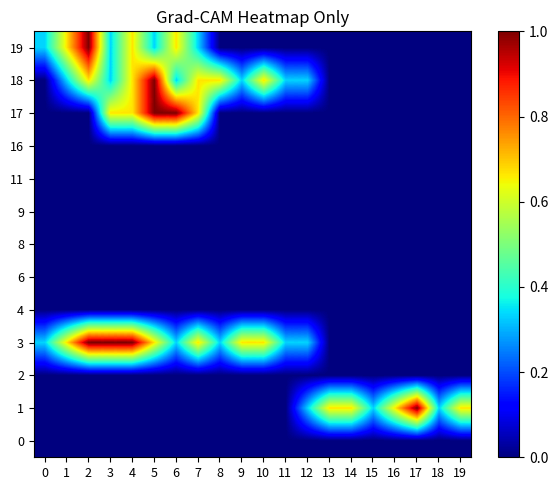

Reading left to right, list all the values displayed in this chart.

0: 0=0.0	1=0.0	2=0.0	3=0.0	4=0.0	5=0.0	6=0.0	7=0.0	8=0.0	9=0.0	10=0.0	11=0.0	12=0.0	13=0.0	14=0.0	15=0.0	16=0.0	17=0.0	18=0.0	19=0.0
1: 0=0.0	1=0.0	2=0.0	3=0.0	4=0.0	5=0.0	6=0.0	7=0.0	8=0.0	9=0.0	10=0.0	11=0.0	12=0.3	13=0.7	14=0.7	15=0.3	16=0.7	17=1.0	18=0.3	19=0.7
2: 0=0.0	1=0.0	2=0.0	3=0.0	4=0.0	5=0.0	6=0.0	7=0.0	8=0.0	9=0.0	10=0.0	11=0.0	12=0.0	13=0.0	14=0.0	15=0.0	16=0.0	17=0.0	18=0.0	19=0.0
3: 0=0.3	1=0.7	2=1.0	3=1.0	4=1.0	5=0.7	6=0.3	7=0.7	8=0.3	9=0.7	10=0.7	11=0.3	12=0.3	13=0.0	14=0.0	15=0.0	16=0.0	17=0.0	18=0.0	19=0.0
4: 0=0.0	1=0.0	2=0.0	3=0.0	4=0.0	5=0.0	6=0.0	7=0.0	8=0.0	9=0.0	10=0.0	11=0.0	12=0.0	13=0.0	14=0.0	15=0.0	16=0.0	17=0.0	18=0.0	19=0.0
6: 0=0.0	1=0.0	2=0.0	3=0.0	4=0.0	5=0.0	6=0.0	7=0.0	8=0.0	9=0.0	10=0.0	11=0.0	12=0.0	13=0.0	14=0.0	15=0.0	16=0.0	17=0.0	18=0.0	19=0.0
8: 0=0.0	1=0.0	2=0.0	3=0.0	4=0.0	5=0.0	6=0.0	7=0.0	8=0.0	9=0.0	10=0.0	11=0.0	12=0.0	13=0.0	14=0.0	15=0.0	16=0.0	17=0.0	18=0.0	19=0.0
9: 0=0.0	1=0.0	2=0.0	3=0.0	4=0.0	5=0.0	6=0.0	7=0.0	8=0.0	9=0.0	10=0.0	11=0.0	12=0.0	13=0.0	14=0.0	15=0.0	16=0.0	17=0.0	18=0.0	19=0.0
11: 0=0.0	1=0.0	2=0.0	3=0.0	4=0.0	5=0.0	6=0.0	7=0.0	8=0.0	9=0.0	10=0.0	11=0.0	12=0.0	13=0.0	14=0.0	15=0.0	16=0.0	17=0.0	18=0.0	19=0.0
16: 0=0.0	1=0.0	2=0.0	3=0.0	4=0.0	5=0.0	6=0.0	7=0.0	8=0.0	9=0.0	10=0.0	11=0.0	12=0.0	13=0.0	14=0.0	15=0.0	16=0.0	17=0.0	18=0.0	19=0.0
17: 0=0.0	1=0.0	2=0.0	3=0.7	4=0.7	5=1.0	6=1.0	7=0.7	8=0.0	9=0.0	10=0.0	11=0.0	12=0.0	13=0.0	14=0.0	15=0.0	16=0.0	17=0.0	18=0.0	19=0.0
18: 0=0.0	1=0.3	2=0.7	3=0.3	4=0.7	5=1.0	6=0.3	7=0.7	8=0.7	9=0.3	10=0.7	11=0.3	12=0.3	13=0.0	14=0.0	15=0.0	16=0.0	17=0.0	18=0.0	19=0.0
19: 0=0.3	1=0.7	2=1.0	3=0.3	4=0.7	5=0.3	6=0.7	7=0.3	8=0.0	9=0.0	10=0.0	11=0.0	12=0.0	13=0.0	14=0.0	15=0.0	16=0.0	17=0.0	18=0.0	19=0.0